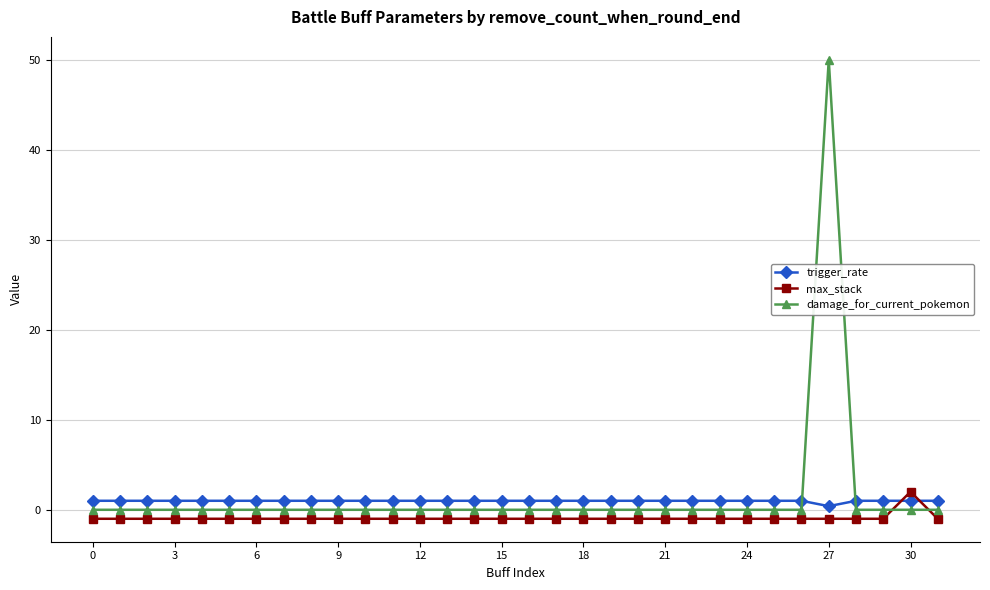

What are all the series names shown in the legend?

trigger_rate, max_stack, damage_for_current_pokemon